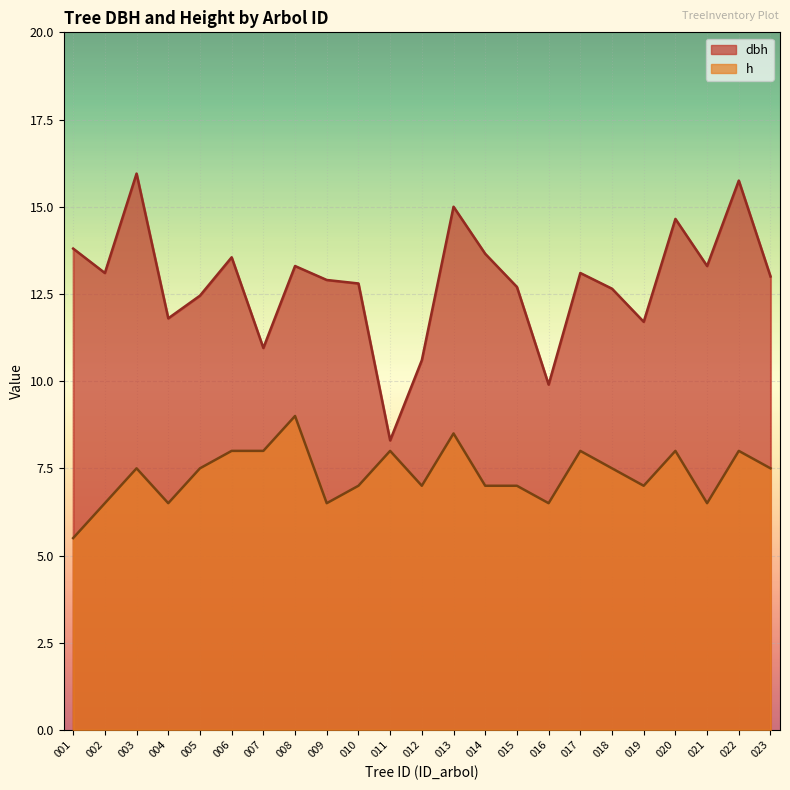

True or false: dbh has more than 0 interior local peaks.

True